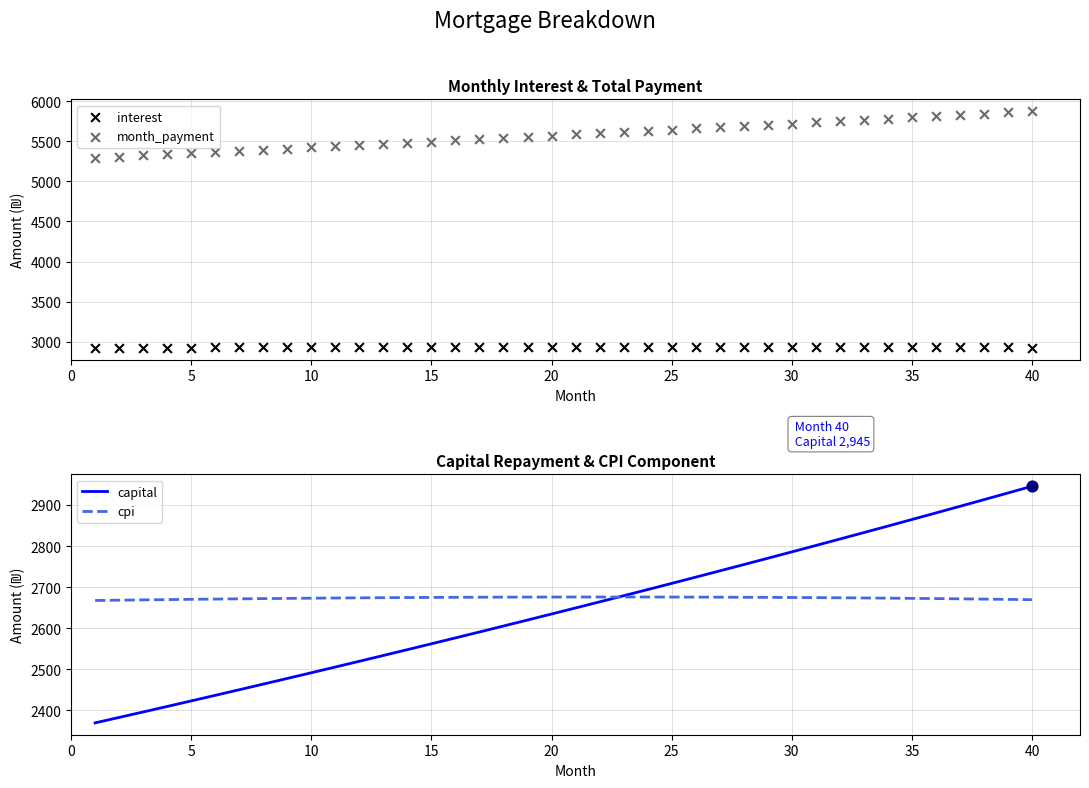

What is the total value across all series at 20?

13813.8